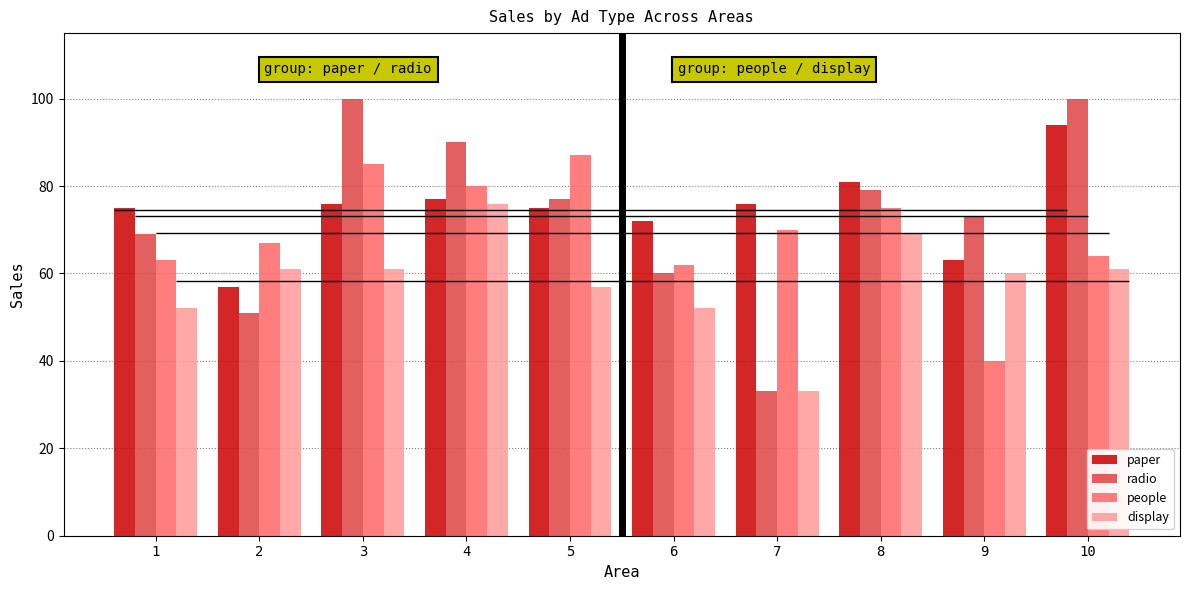

What is the difference between the maximum and second lowest values in the paper series?

31